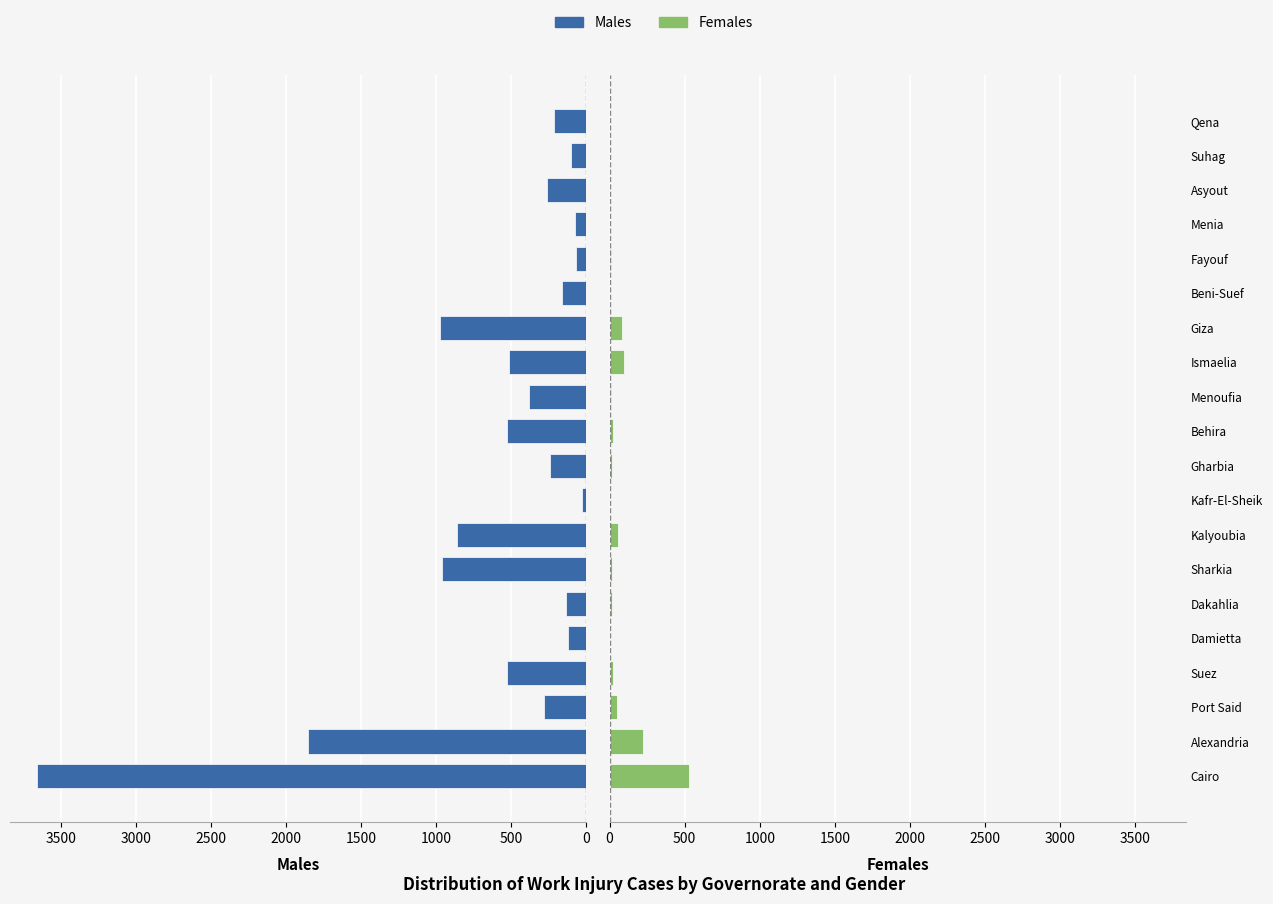

Which series changed the most between Damietta and Beni-Suef?

Males